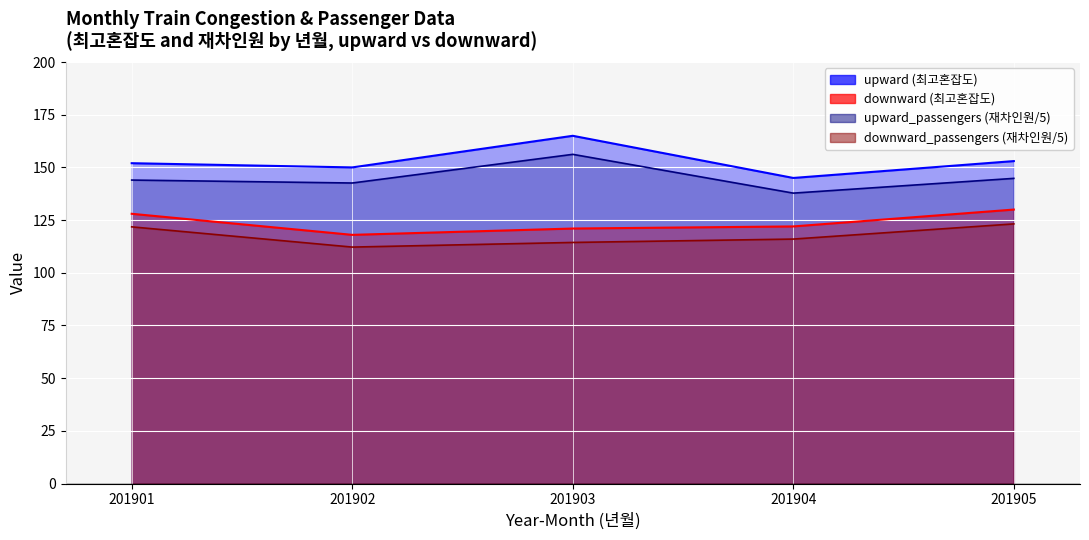

What is the lowest value of the upward_passengers series?

137.8